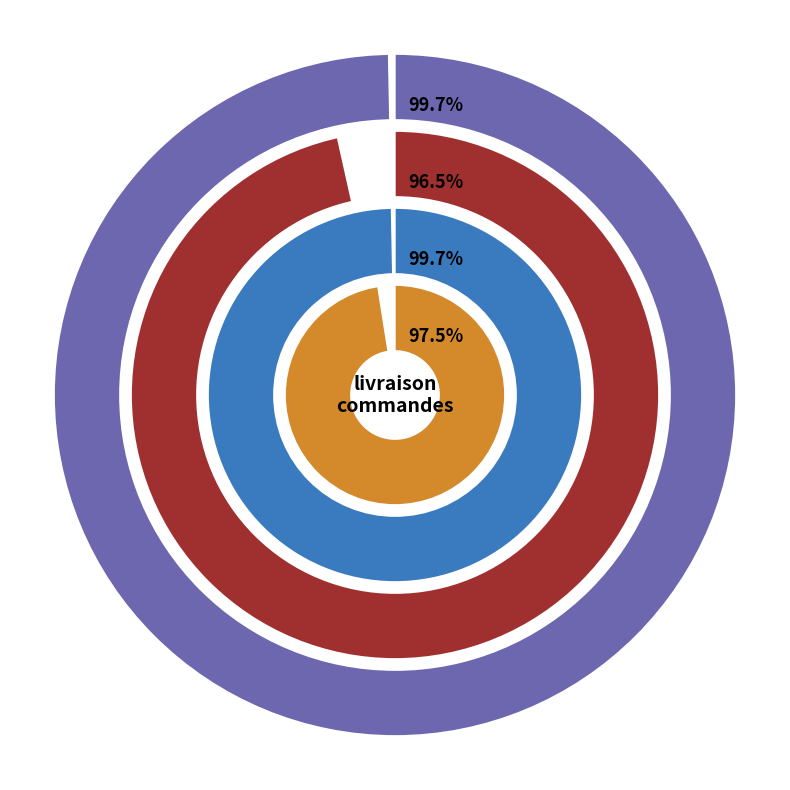

Between 3 and 2, which is larger?

3